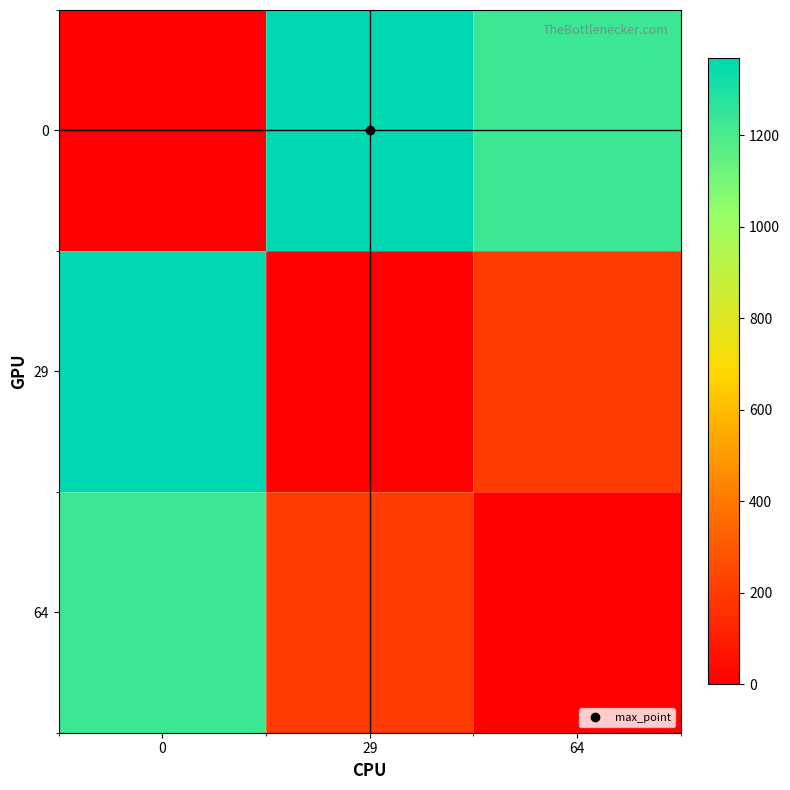

What is the maximum value shown in the chart?

1368